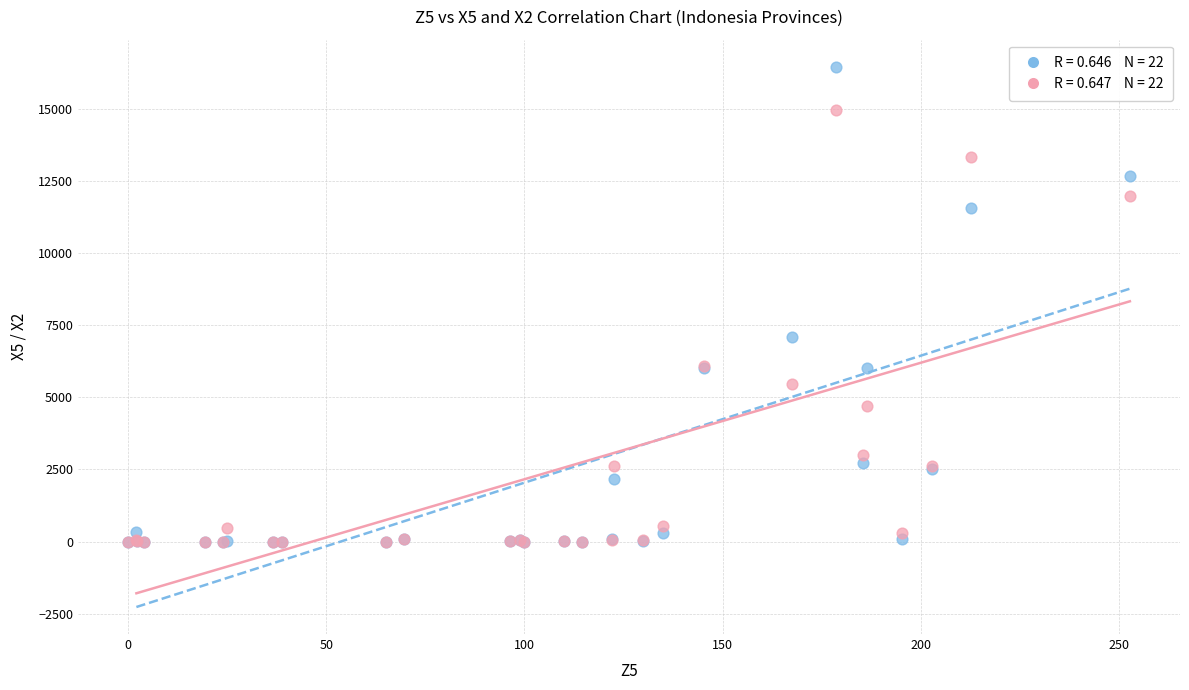

Across all series, what Y value is closest to 8226?

7089.0